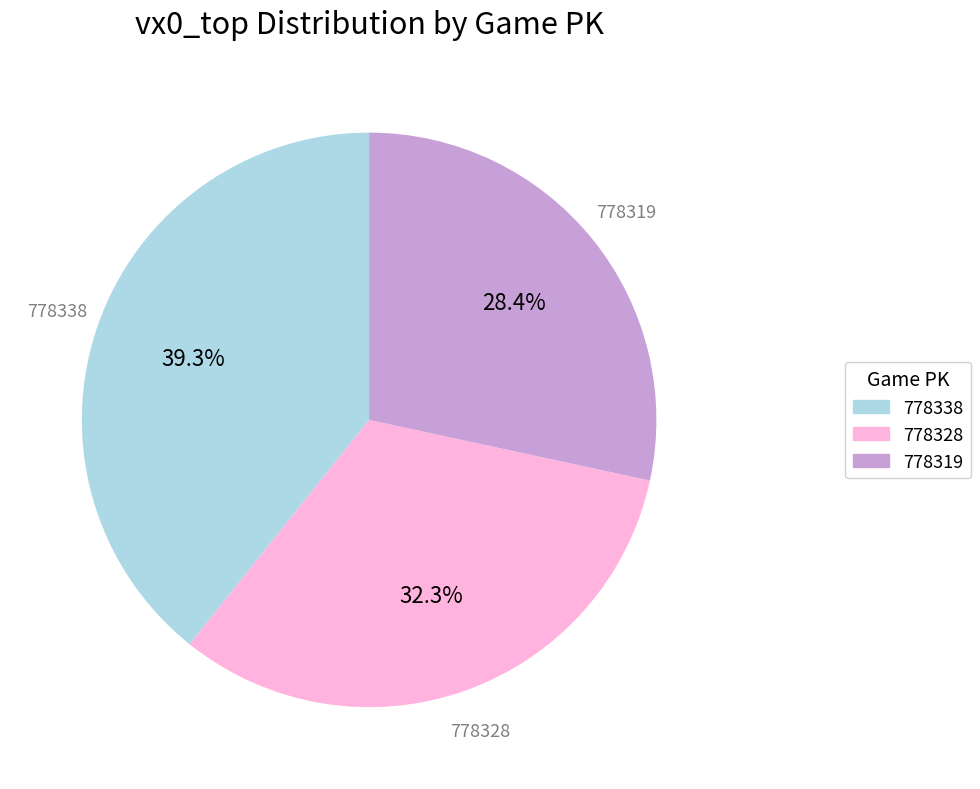

Which has a higher value, 778319 or 778328?

778328